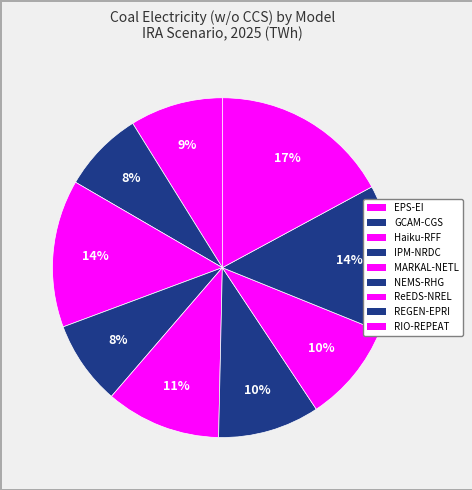

How many segments does this pie chart have?

9